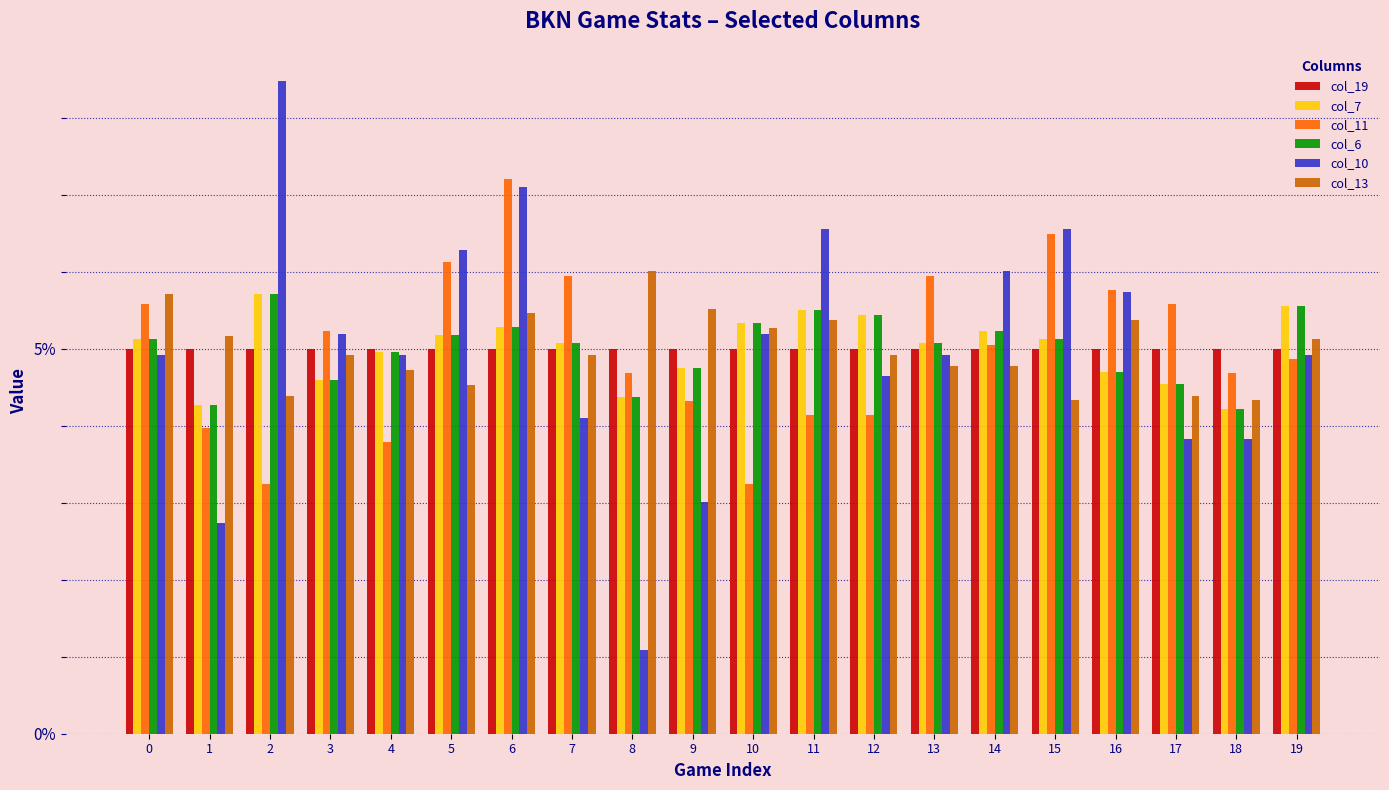

The col_7 series shows 4.2 at 18. True or false?

True